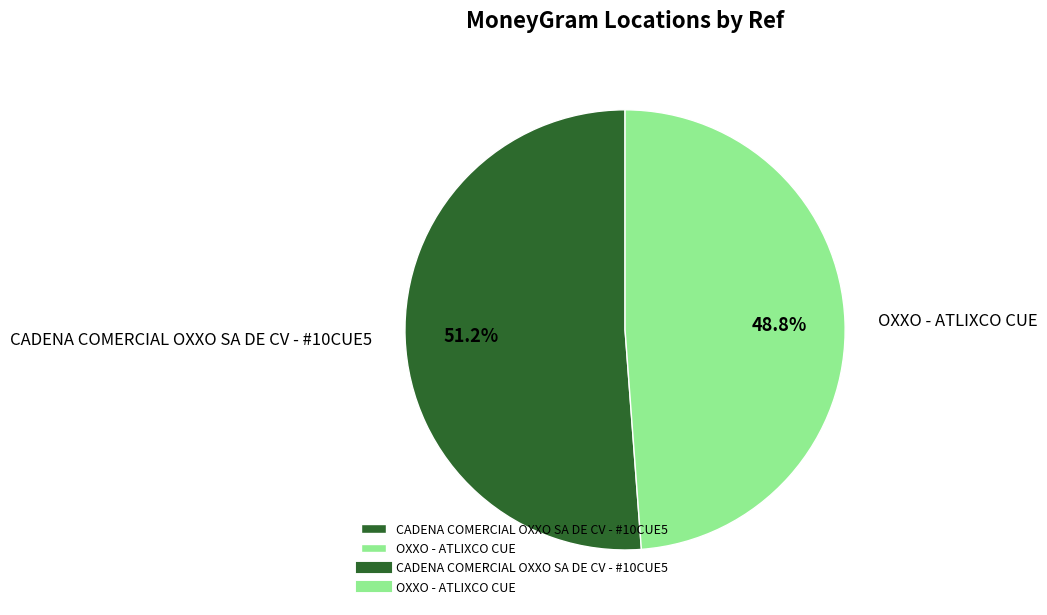

How many segments does this pie chart have?

2